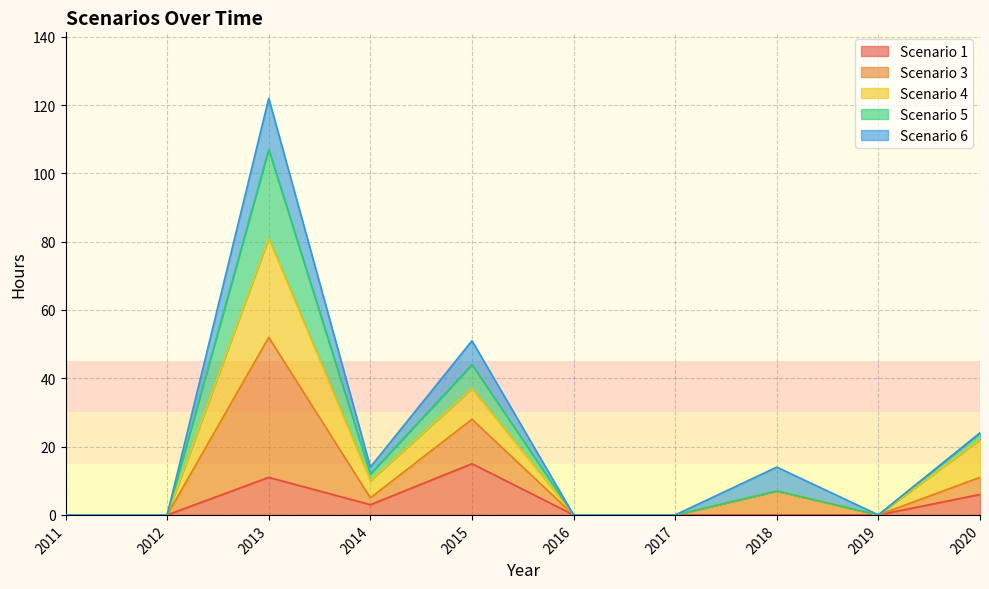

At which category is the sum across all series the highest?

2013